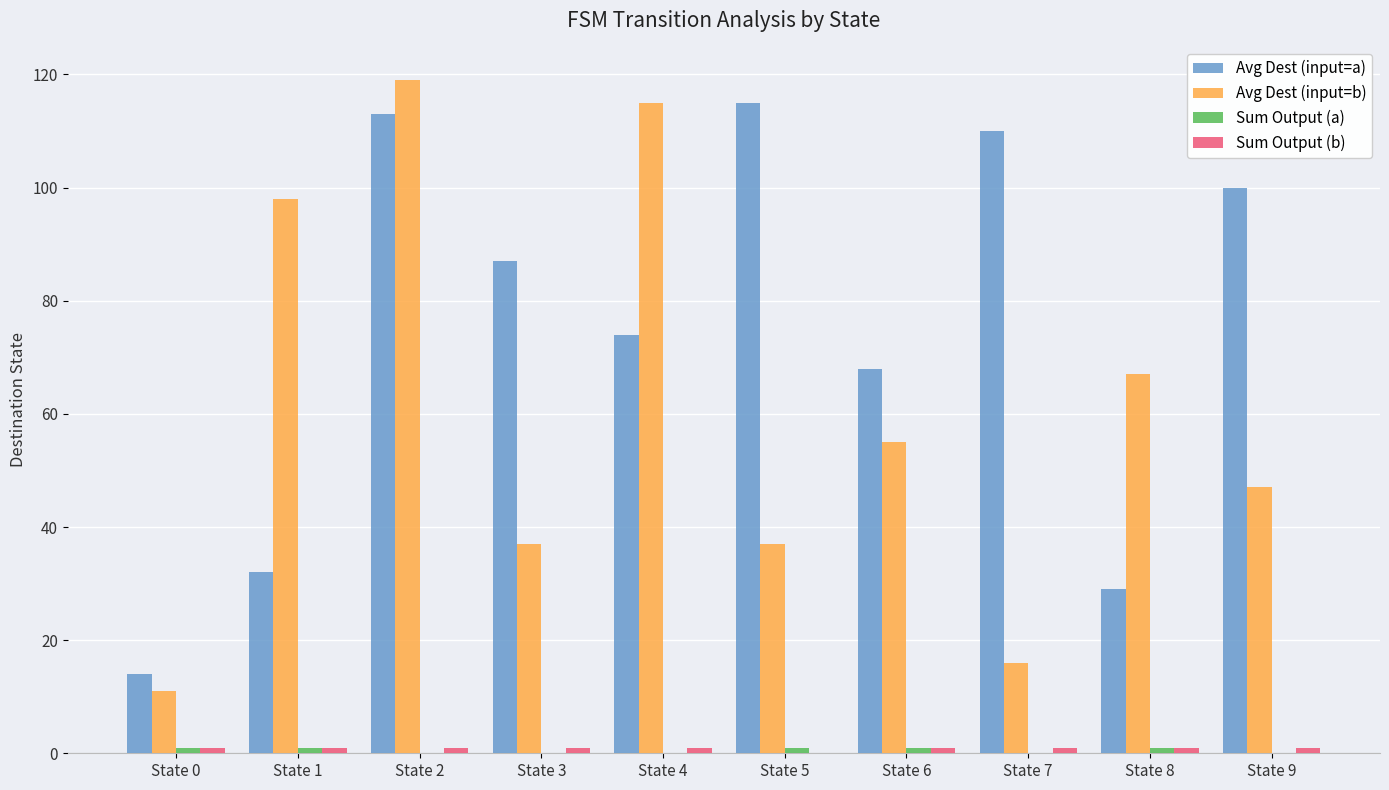

The Avg Dest (input=b) series shows 36 at State 8. True or false?

False